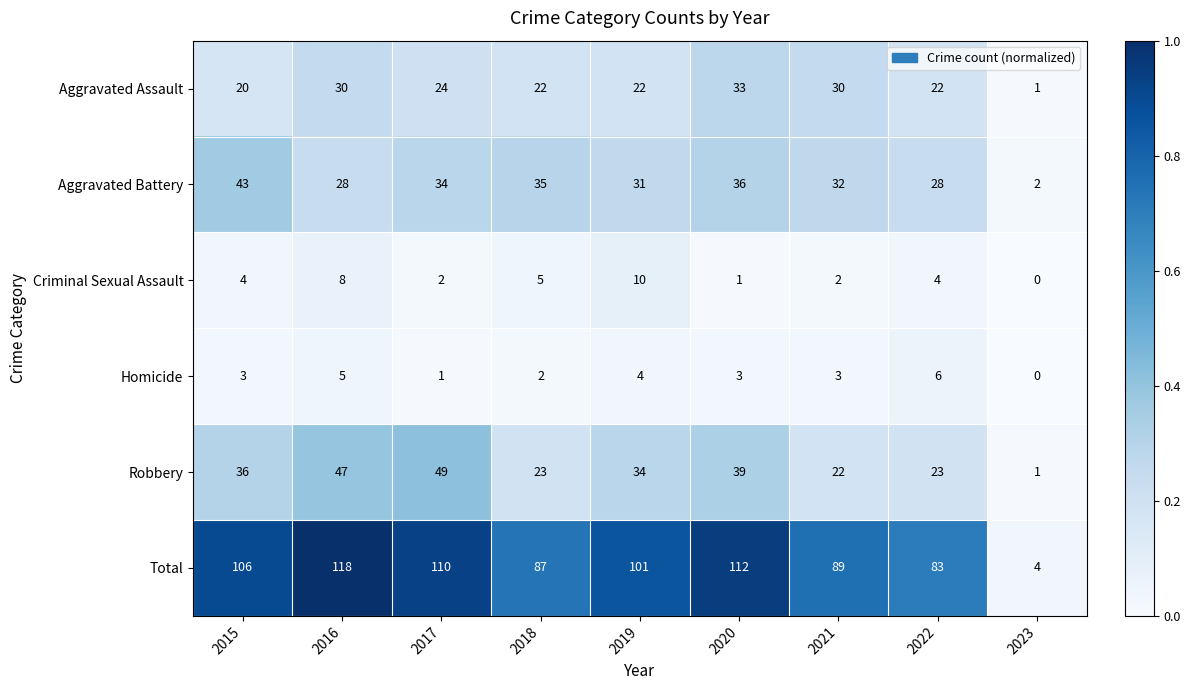

What is the total value across all series at 2016?

236